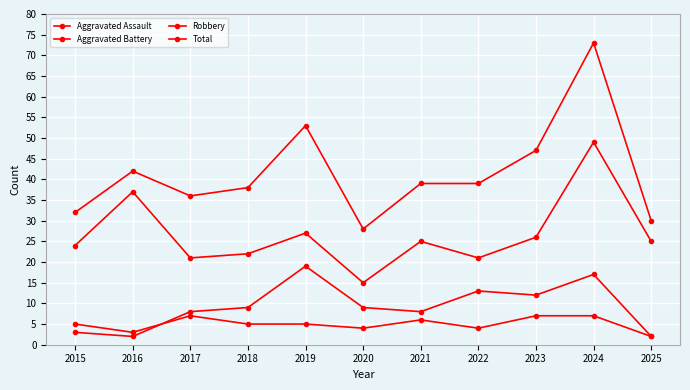

The Aggravated Assault series shows 5 at 2024. True or false?

False